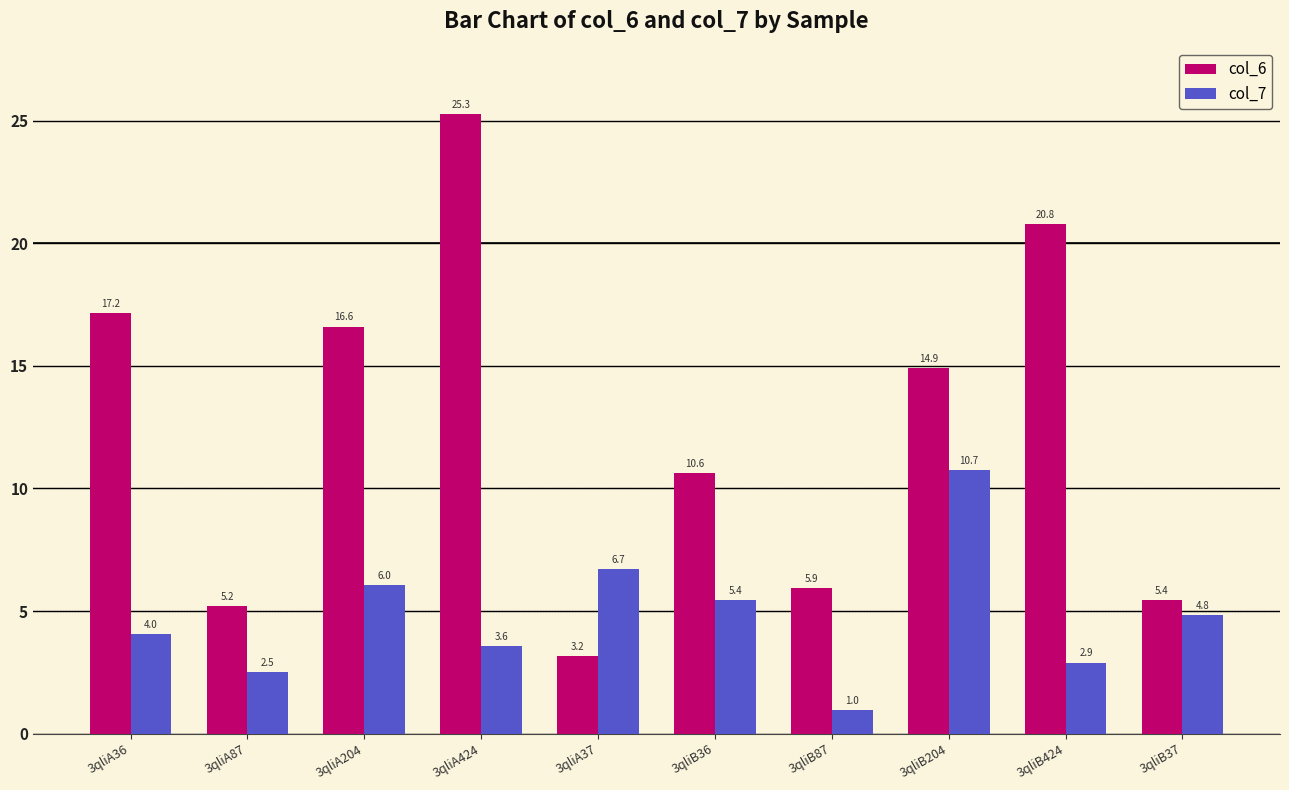

What is the spread (max minus min) of values at 3qliB424?

17.9